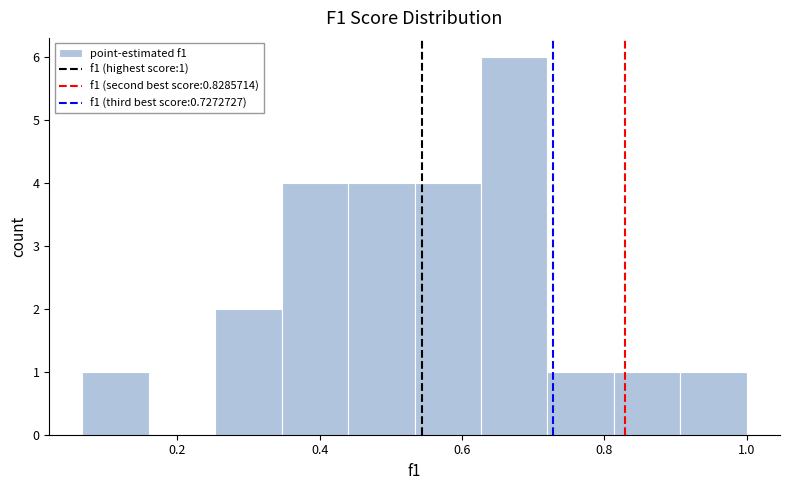

Over which range of the x-axis is the bar tallest?

0.62 to 0.72